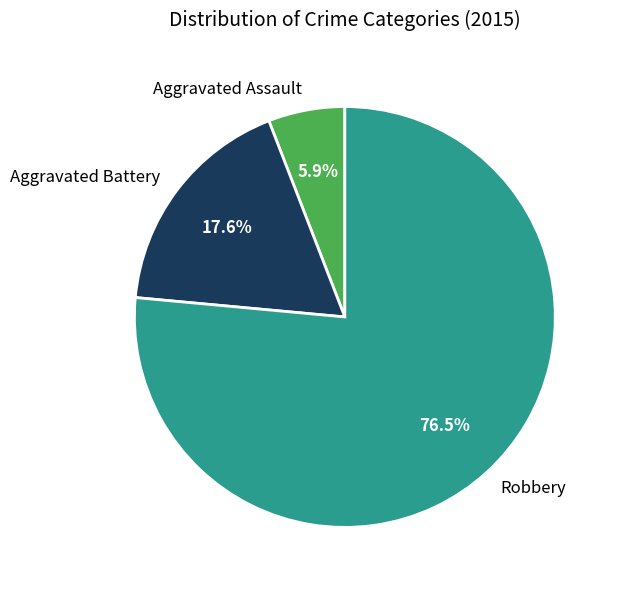

How many slices are in this pie chart?

3